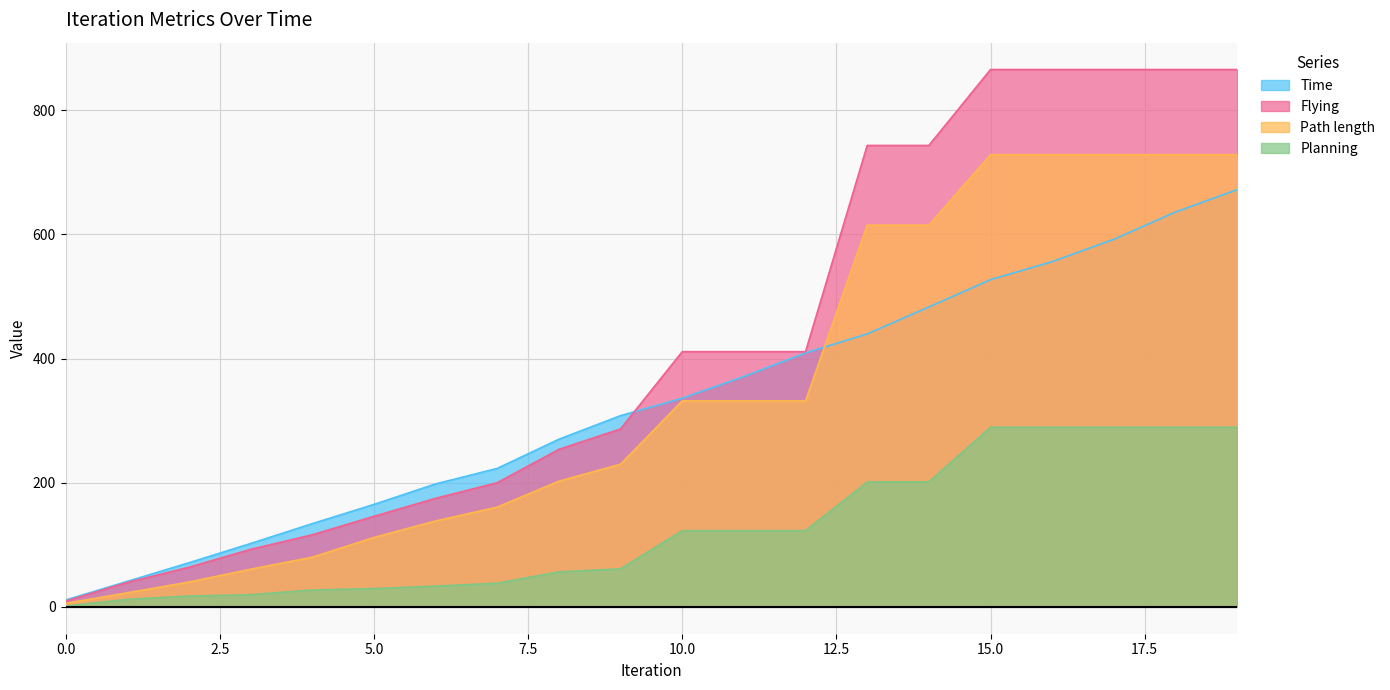

Rank the categories by Path length value from highest to lowest.

15, 16, 17, 18, 19, 13, 14, 10, 11, 12, 9, 8, 7, 6, 5, 4, 3, 2, 1, 0